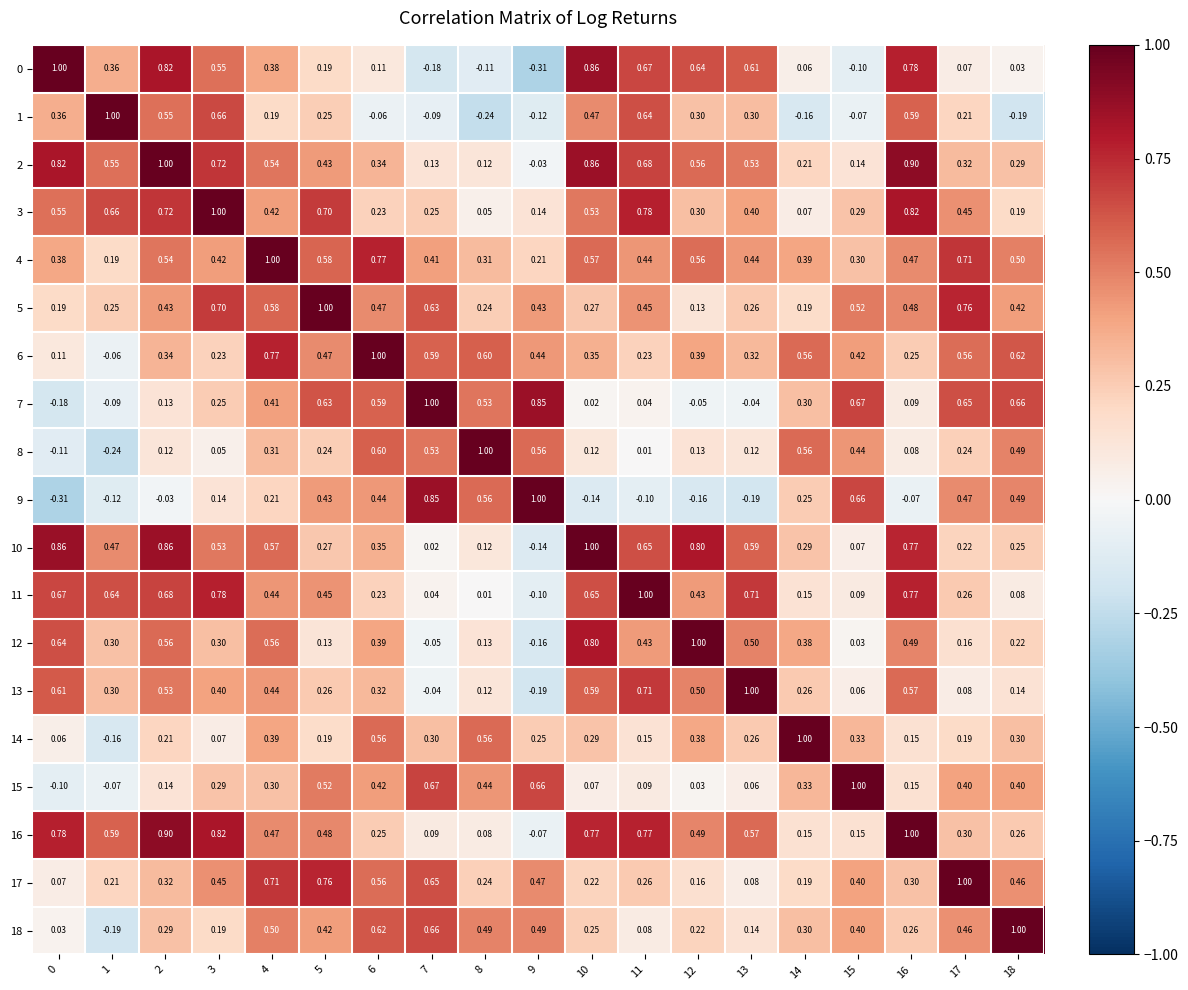

Is the value of 5 at 2 greater than the value of 6 at 18?

No